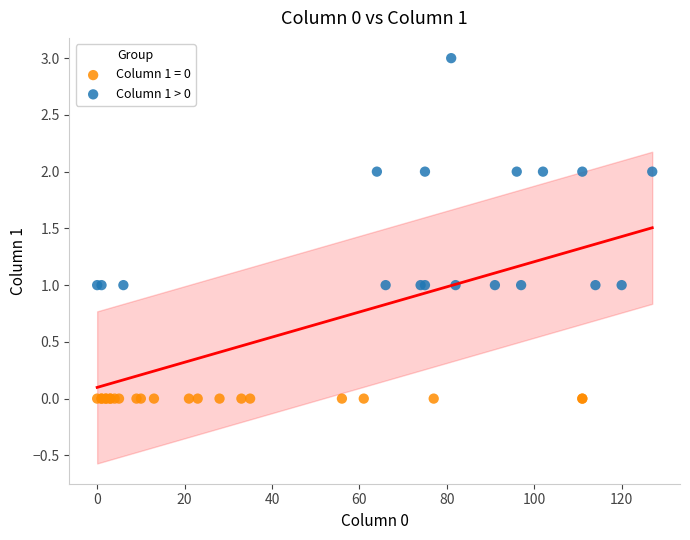

Which series reaches the minimum Y coordinate?

Column 1 = 0